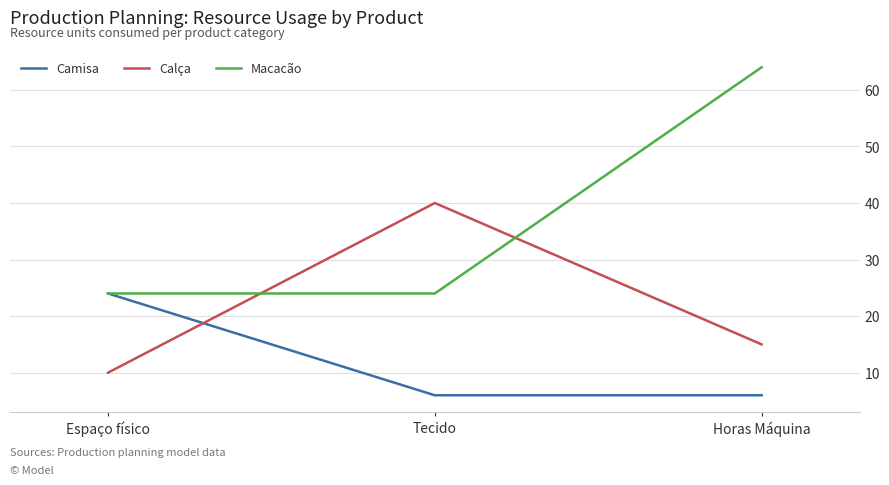

List the series in order of their overall mean, highest first.

Macacão, Calça, Camisa